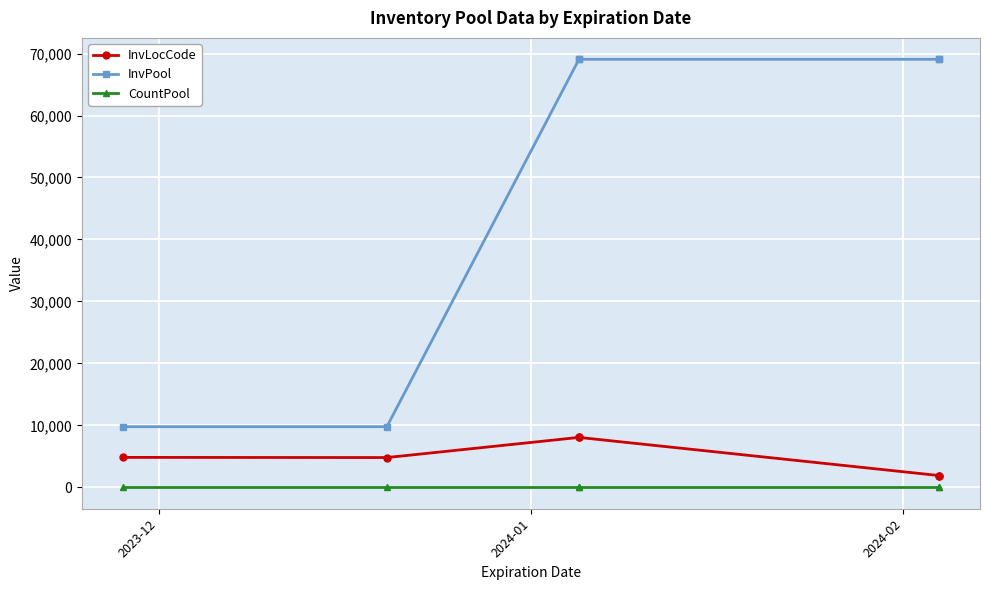

Which series has the widest spread of values?

InvPool